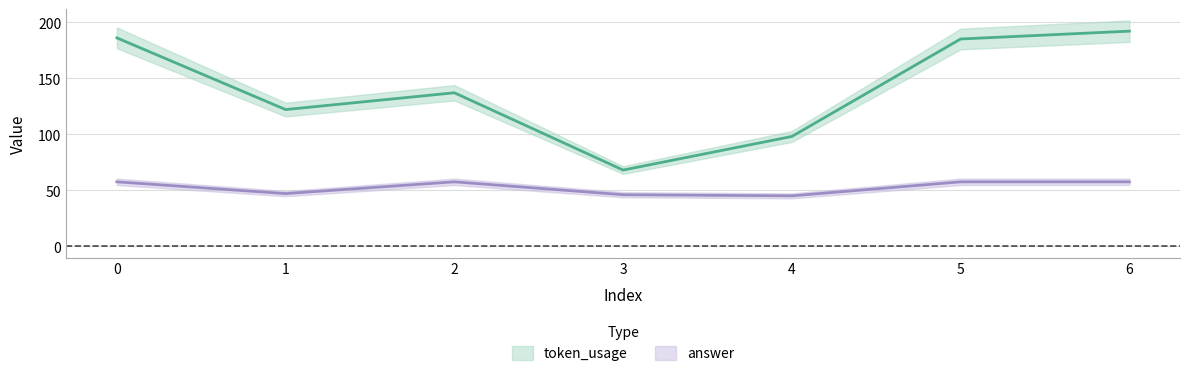

What is the value of the token_usage point at the 3rd from the left?

137.0